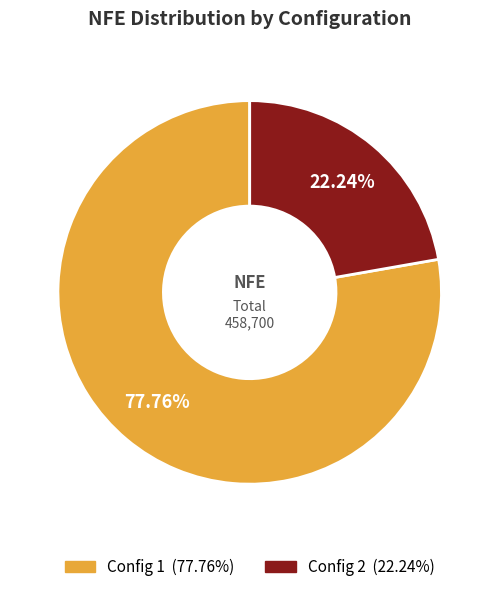

Count the number of slices in the pie.

2